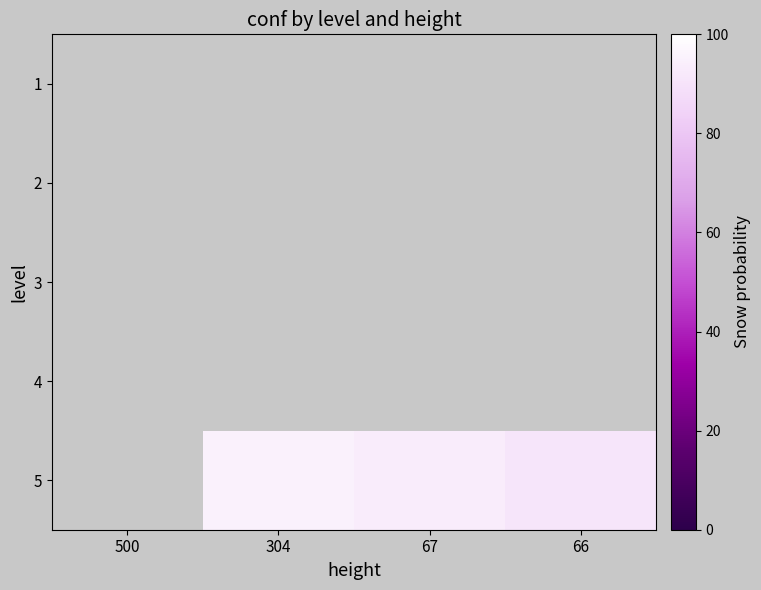

Between 500 and 304, which is larger?

304